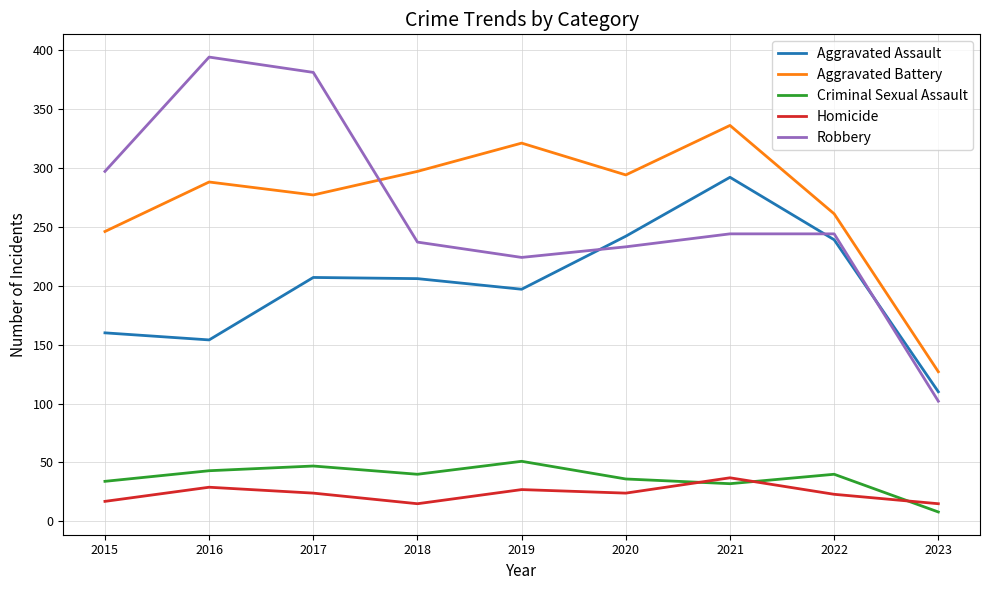

True or false: Robbery and Criminal Sexual Assault cross at least once.

False